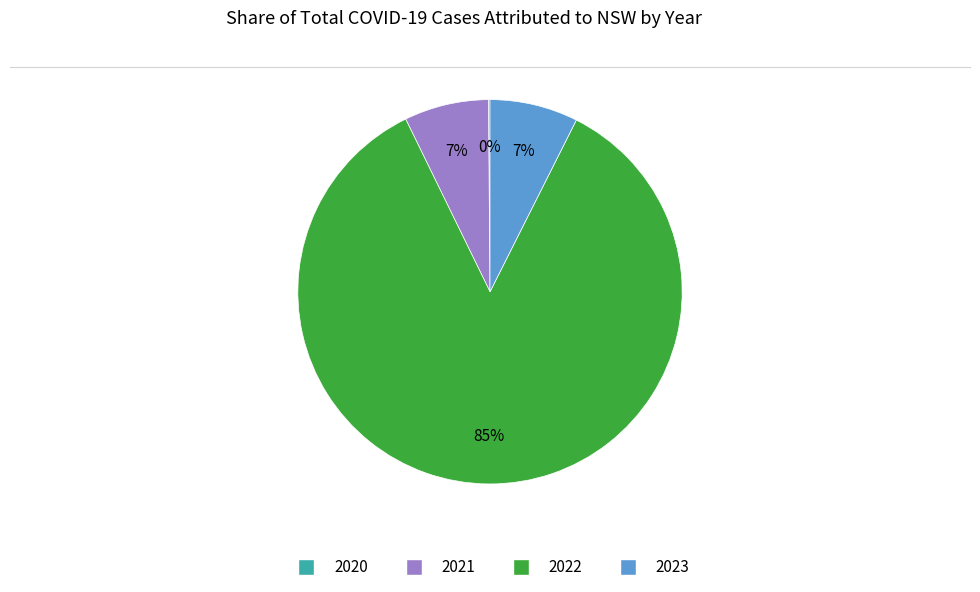

To the nearest percent, what is the average slice percentage?

25%